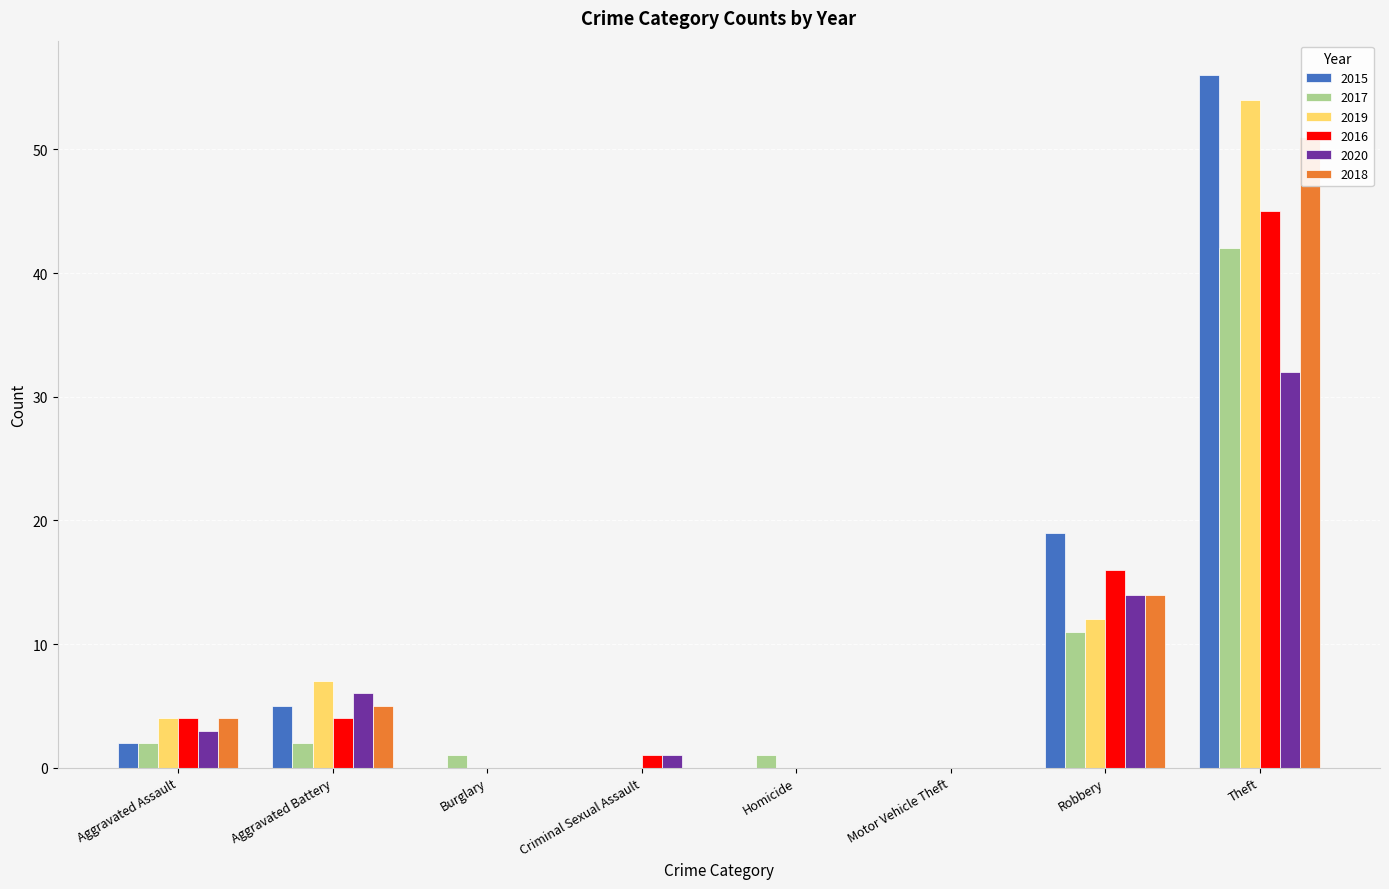

What is the label of the 2nd bar from the left?

Aggravated Battery